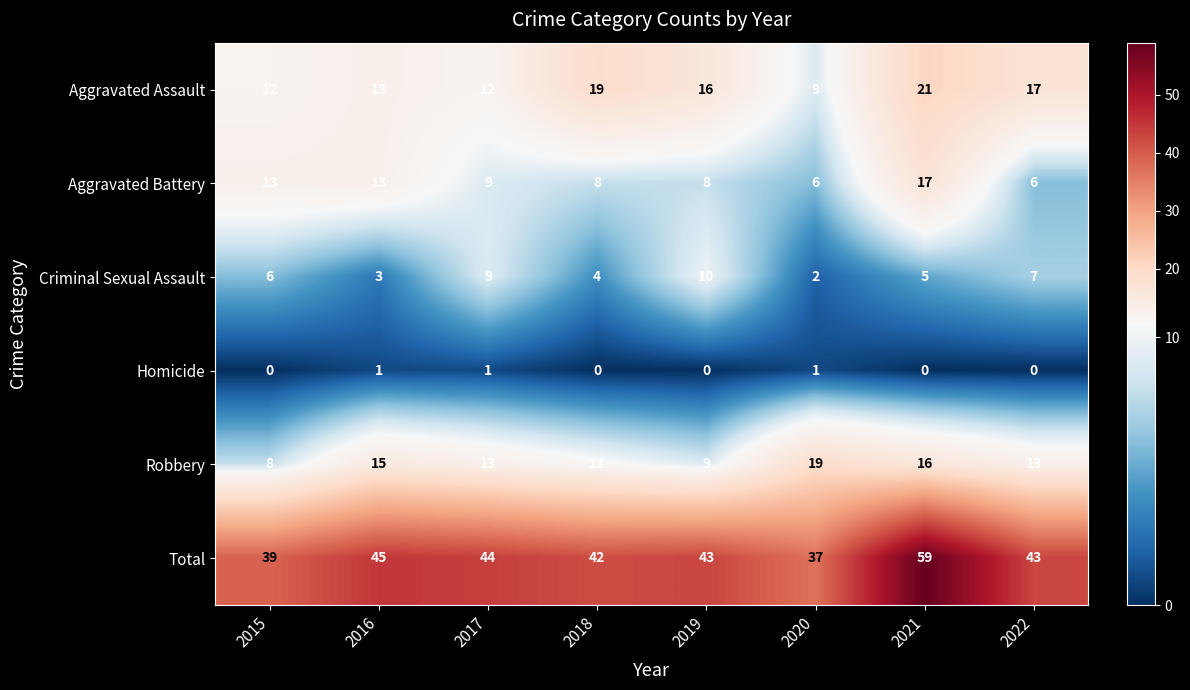

Count the number of data series in this chart.

6